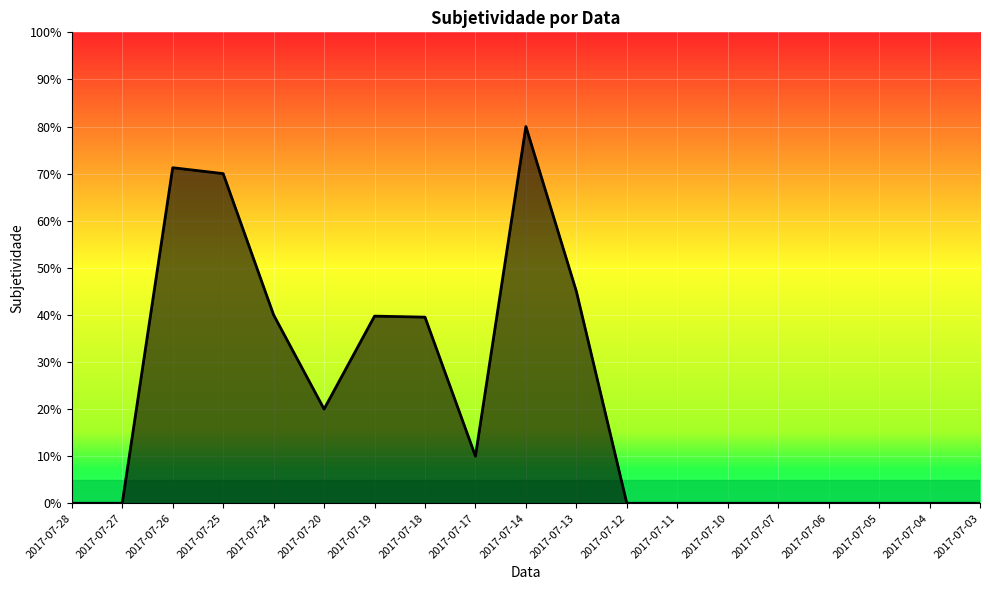

How many interior local peaks (higher than both neighbors) does the data have?

3